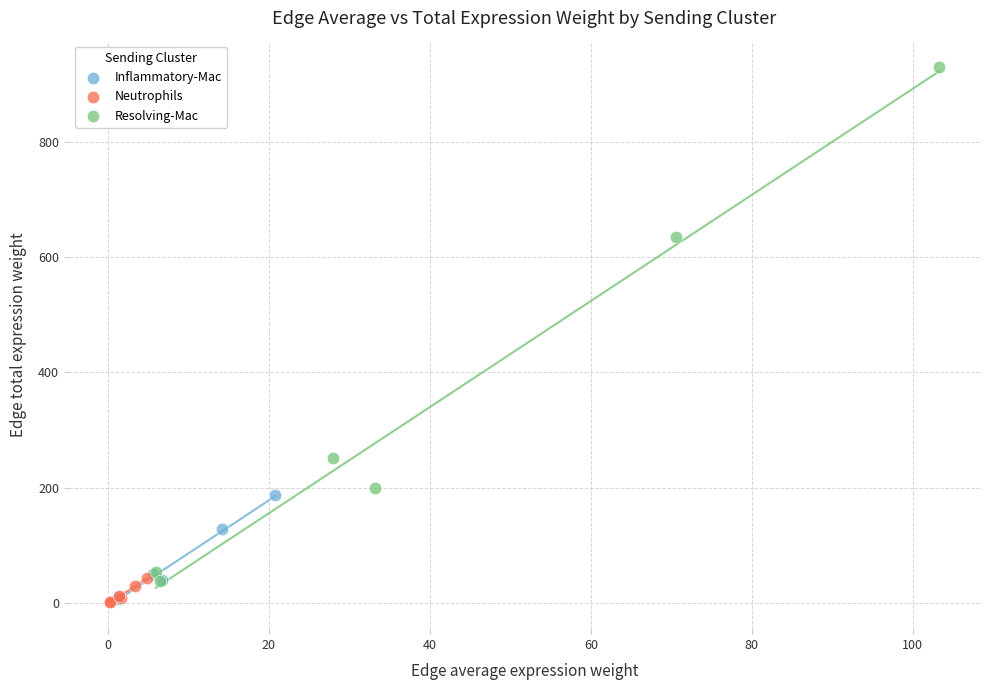

Which series has the widest spread of Y values?

Resolving-Mac